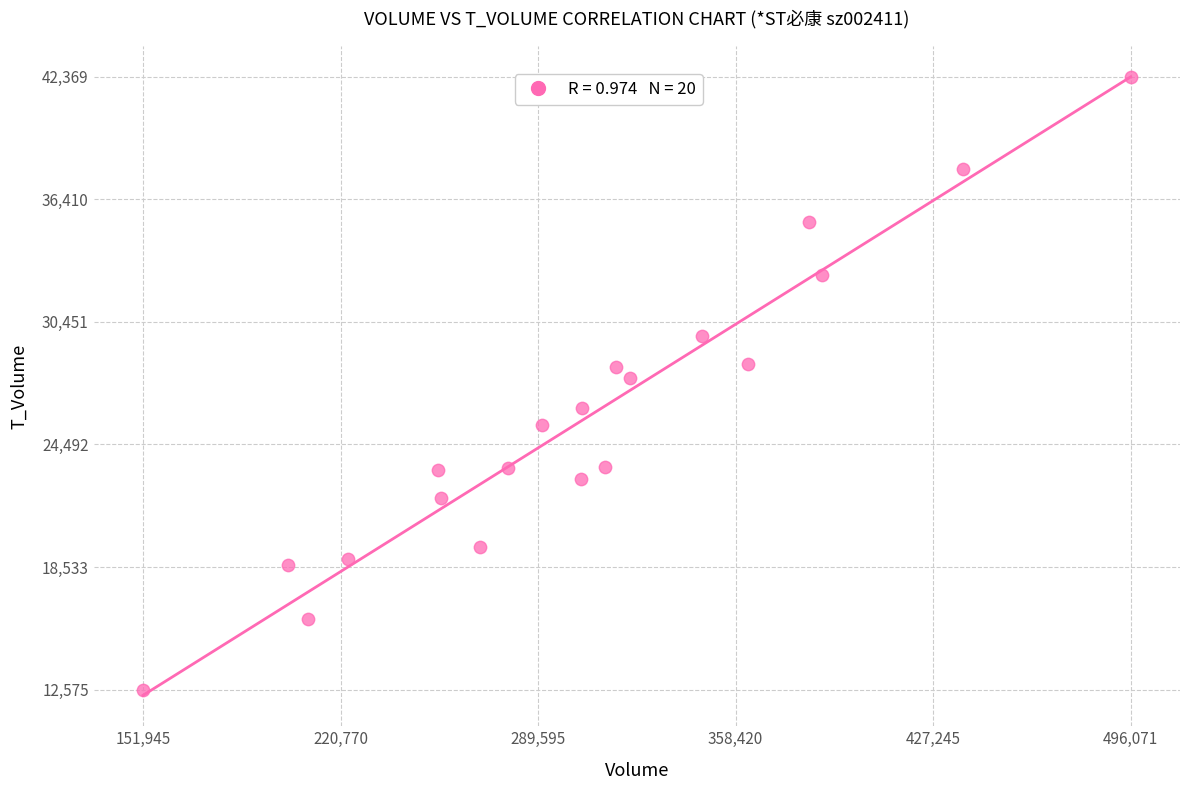

What is the range of Y values (max minus min)?

29794